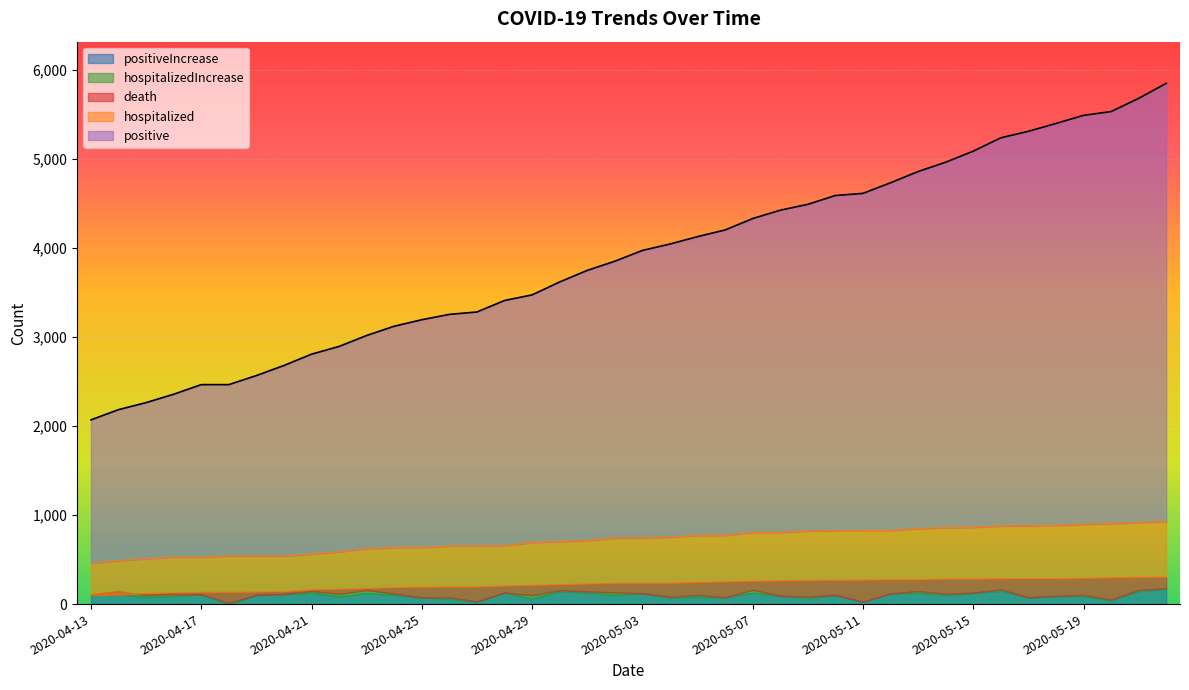

Does the chart display data point markers on the line(s)?

No